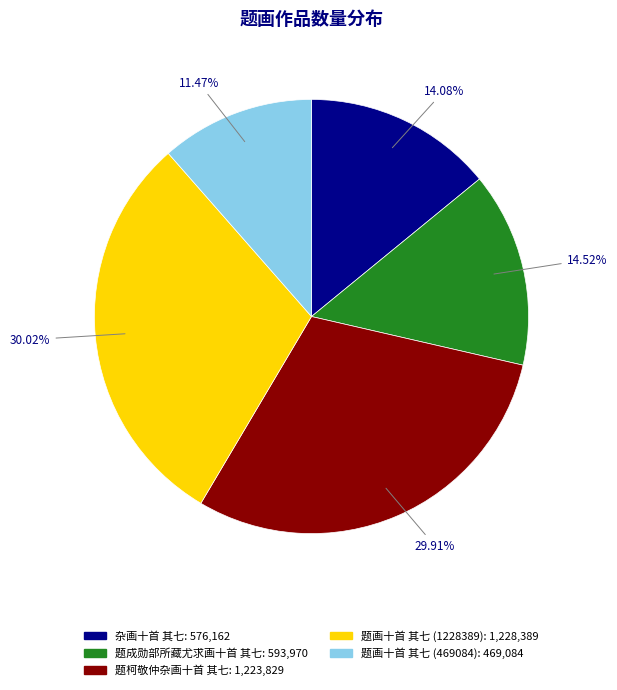

Which has a higher value, 题成勋部所藏尤求画十首 其七 or 题画十首 其七 (1228389)?

题画十首 其七 (1228389)